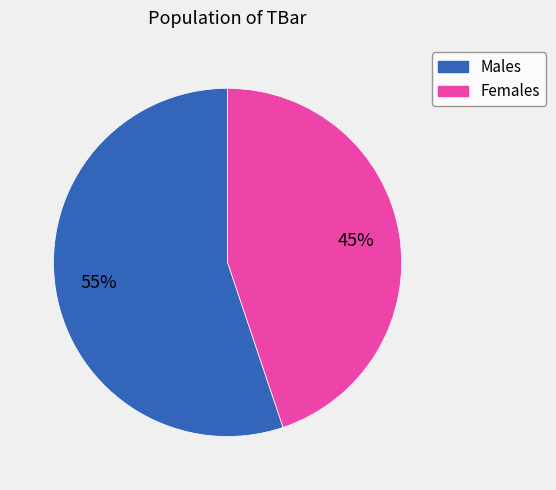

To the nearest percent, what is the difference between the largest and smallest slice percentages?

10%